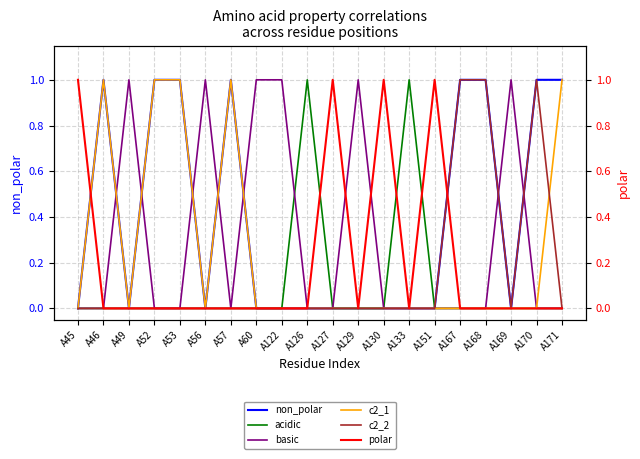

Reading left to right, list all the values displayed in this chart.

non_polar: A45=0	A46=1	A49=0	A52=1	A53=1	A56=0	A57=1	A60=0	A122=0	A126=0	A127=0	A129=0	A130=0	A133=0	A151=0	A167=1	A168=1	A169=0	A170=1	A171=1
acidic: A45=0	A46=0	A49=0	A52=0	A53=0	A56=0	A57=0	A60=0	A122=0	A126=1	A127=0	A129=0	A130=0	A133=1	A151=0	A167=0	A168=0	A169=0	A170=0	A171=0
basic: A45=0	A46=0	A49=1	A52=0	A53=0	A56=1	A57=0	A60=1	A122=1	A126=0	A127=0	A129=1	A130=0	A133=0	A151=0	A167=0	A168=0	A169=1	A170=0	A171=0
c2_1: A45=0	A46=1	A49=0	A52=1	A53=1	A56=0	A57=1	A60=0	A122=0	A126=0	A127=0	A129=0	A130=0	A133=0	A151=0	A167=0	A168=0	A169=0	A170=0	A171=1
c2_2: A45=0	A46=0	A49=0	A52=0	A53=0	A56=0	A57=0	A60=0	A122=0	A126=0	A127=0	A129=0	A130=0	A133=0	A151=0	A167=1	A168=1	A169=0	A170=1	A171=0
polar: A45=1	A46=0	A49=0	A52=0	A53=0	A56=0	A57=0	A60=0	A122=0	A126=0	A127=1	A129=0	A130=1	A133=0	A151=1	A167=0	A168=0	A169=0	A170=0	A171=0